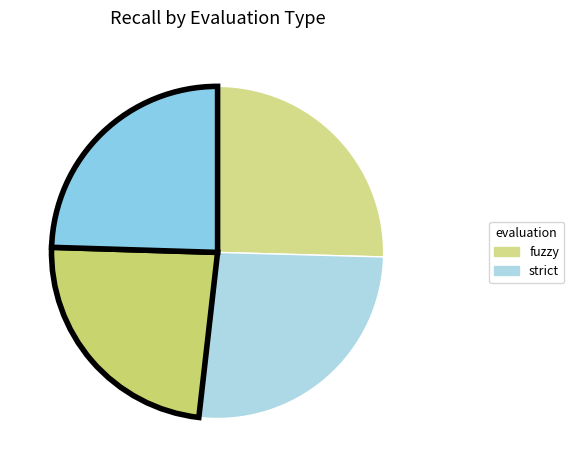

How many slices are in this pie chart?

4